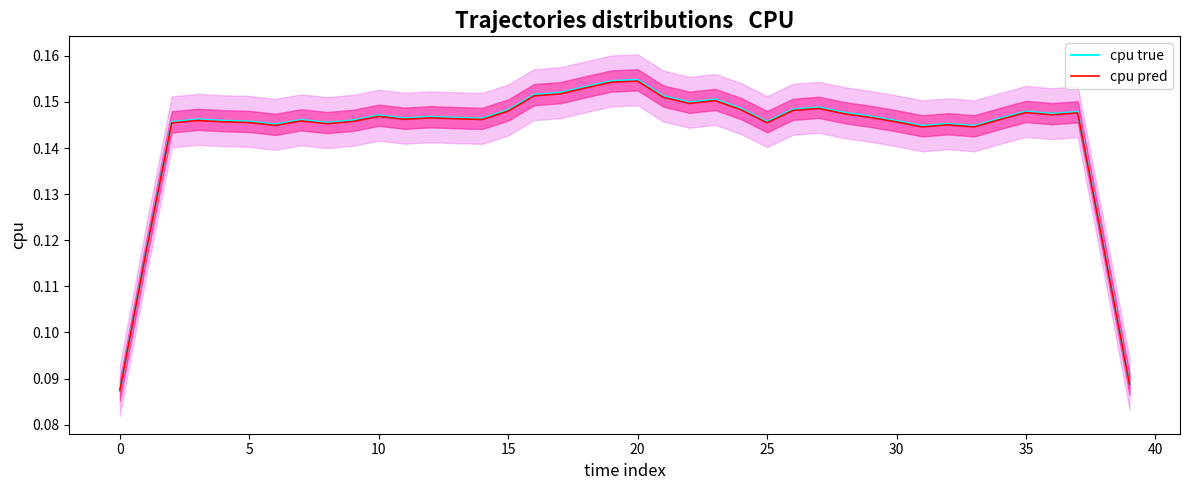

The value of cpu true at 16 is 0.2. True or false?

True